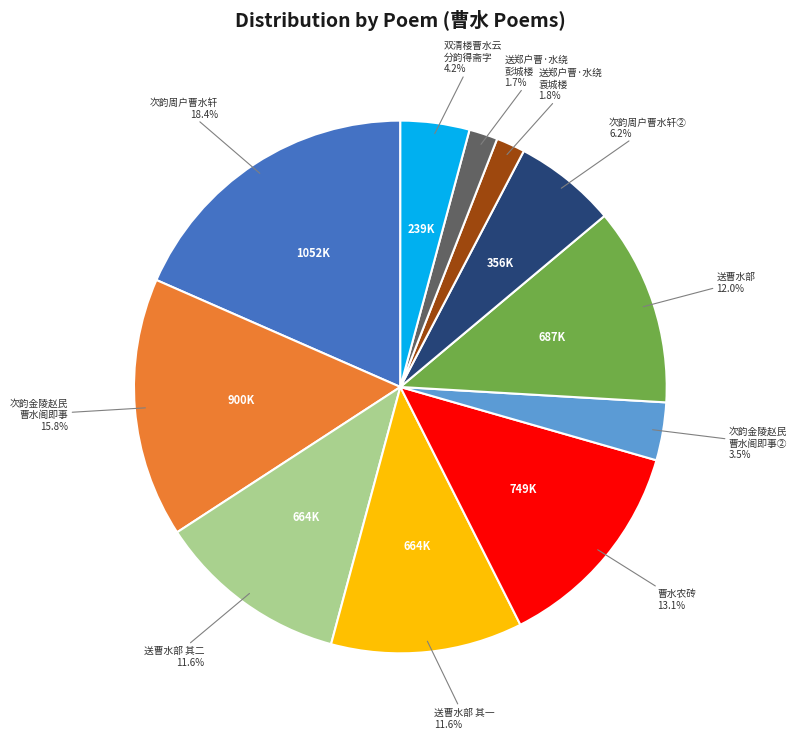

Is there a majority slice in this chart?

No